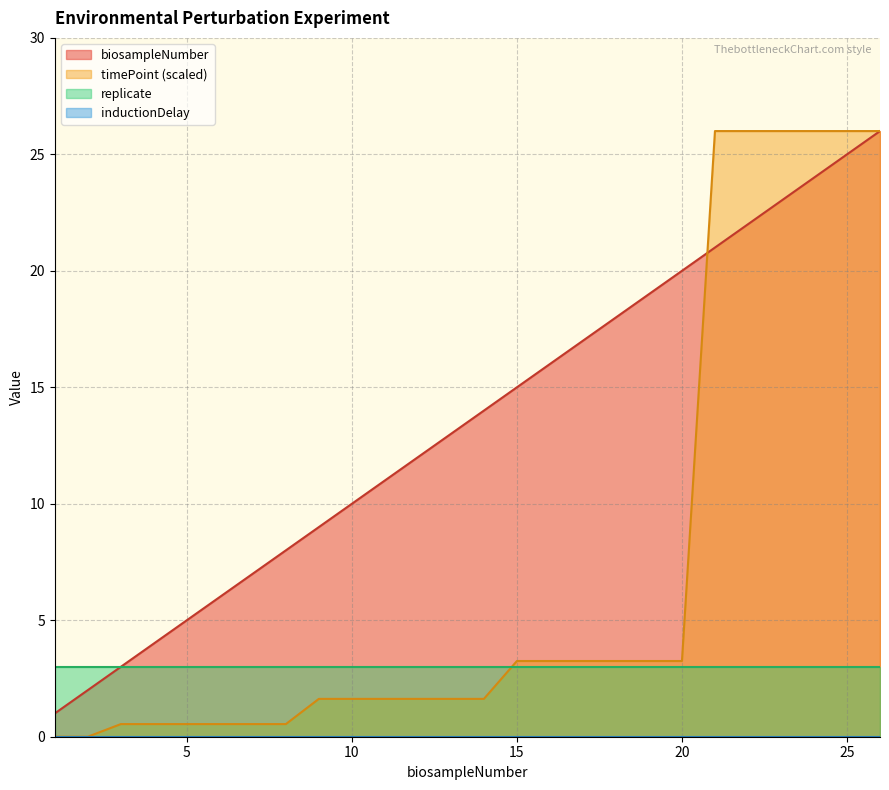

Does the chart display data point markers on the line(s)?

No